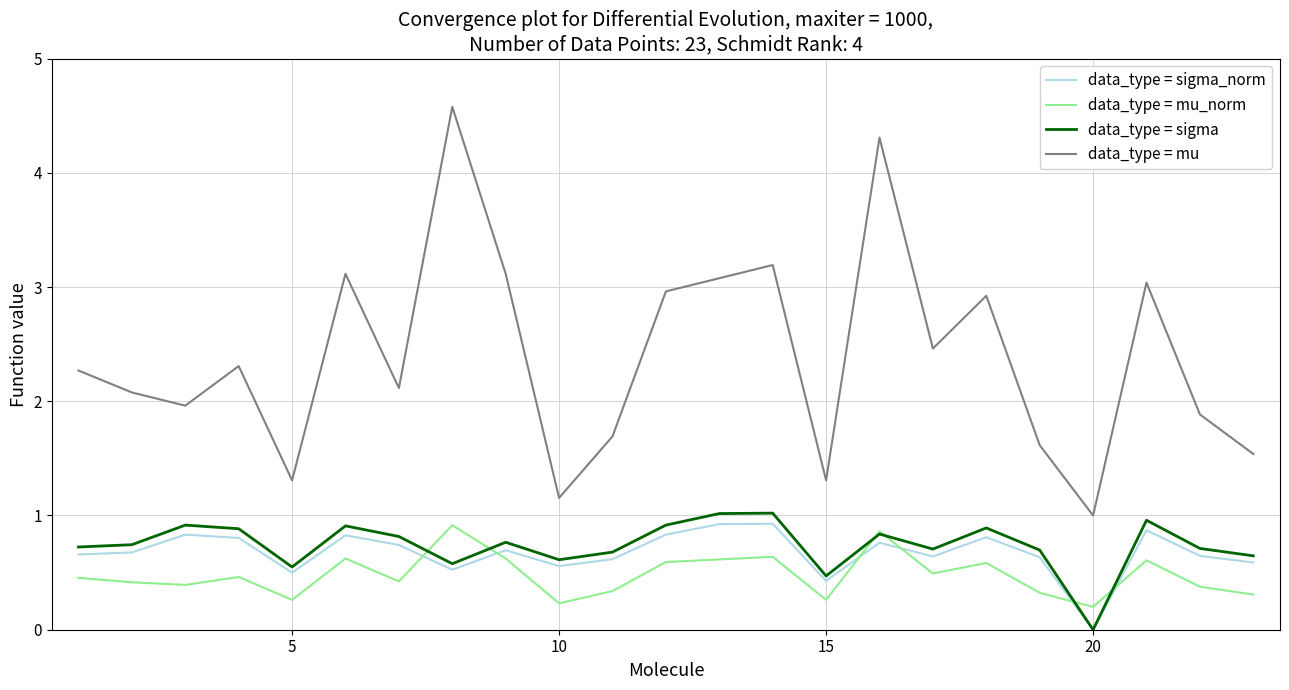

What is the maximum value shown in the chart?

4.6